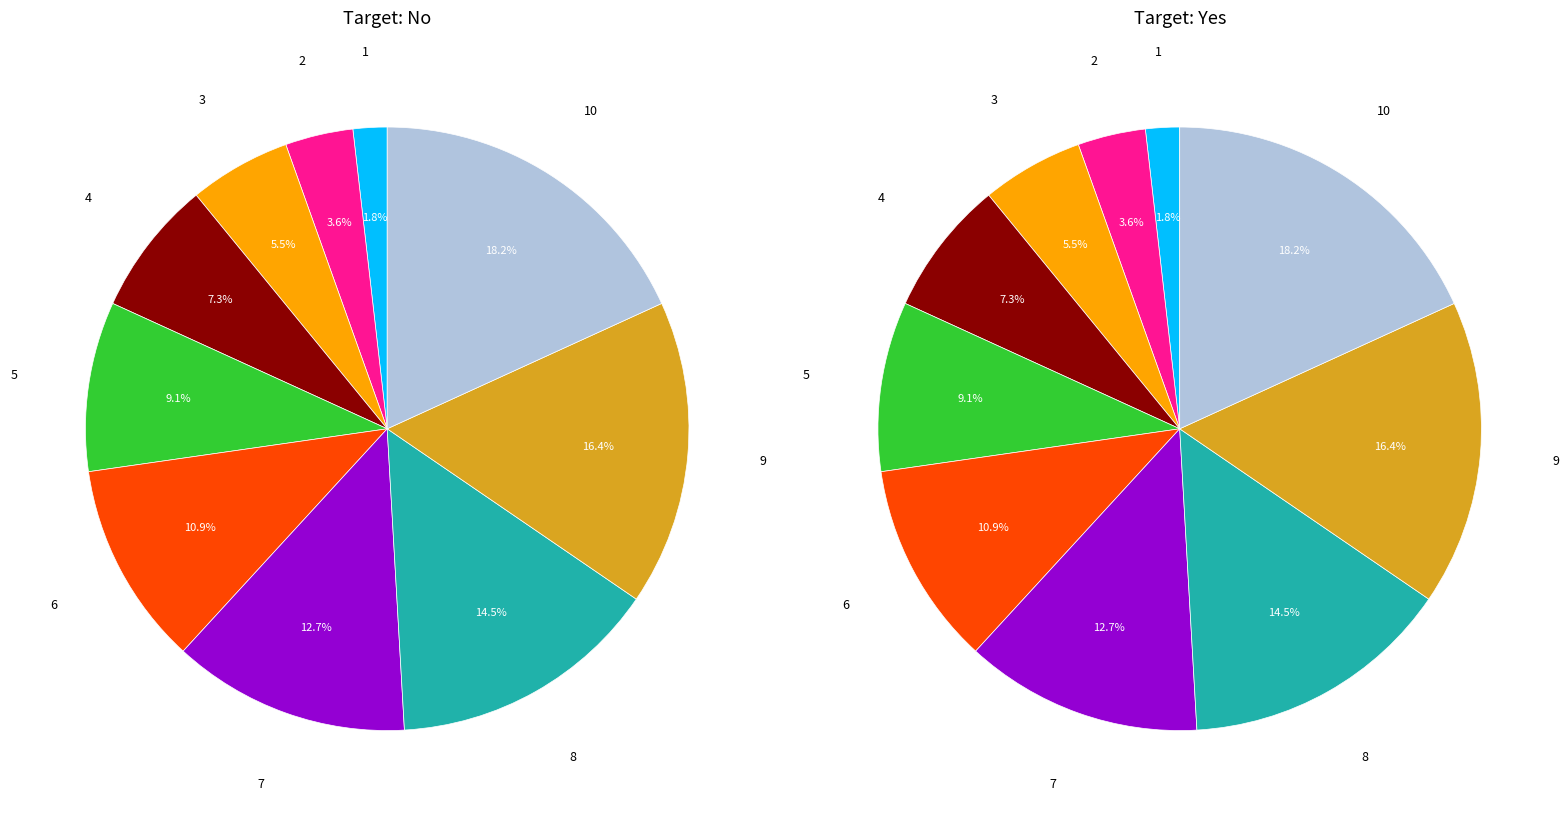

To the nearest percent, what is the difference between the 5 and 1 slice percentages?

7%